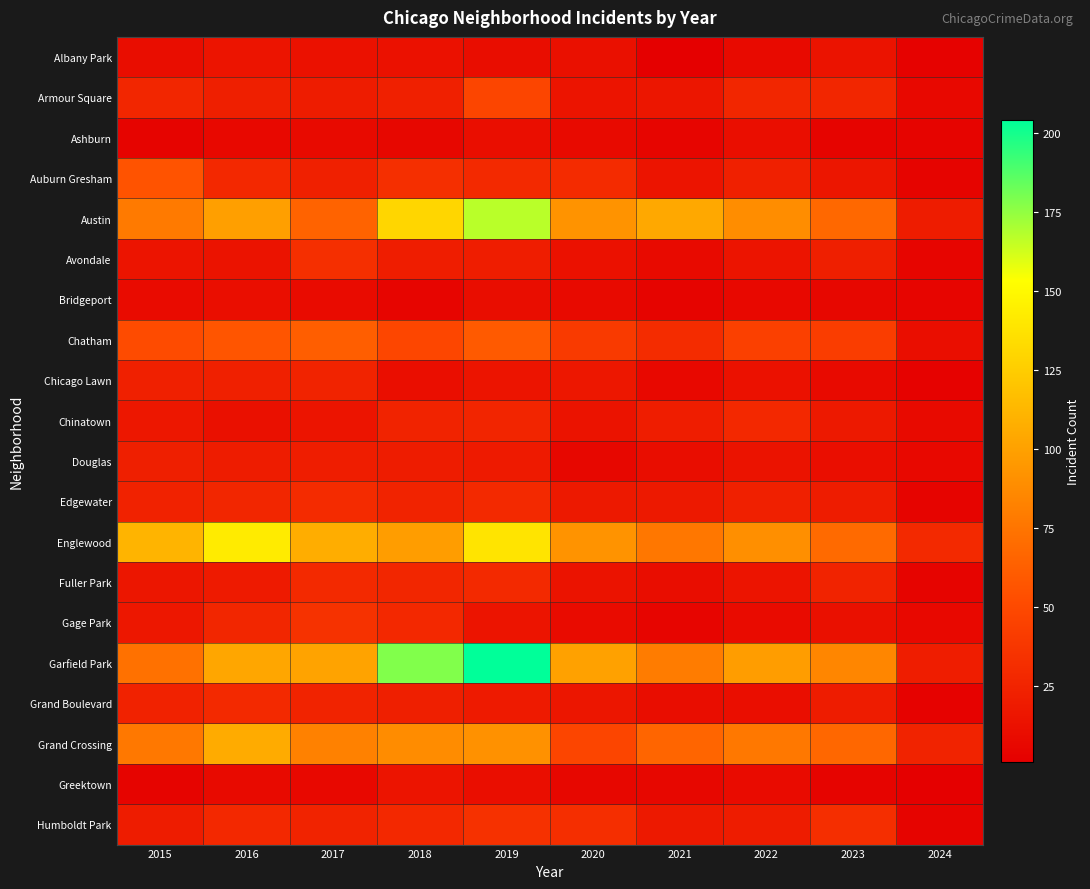

What is the difference between the highest and lowest values at 2022?

91